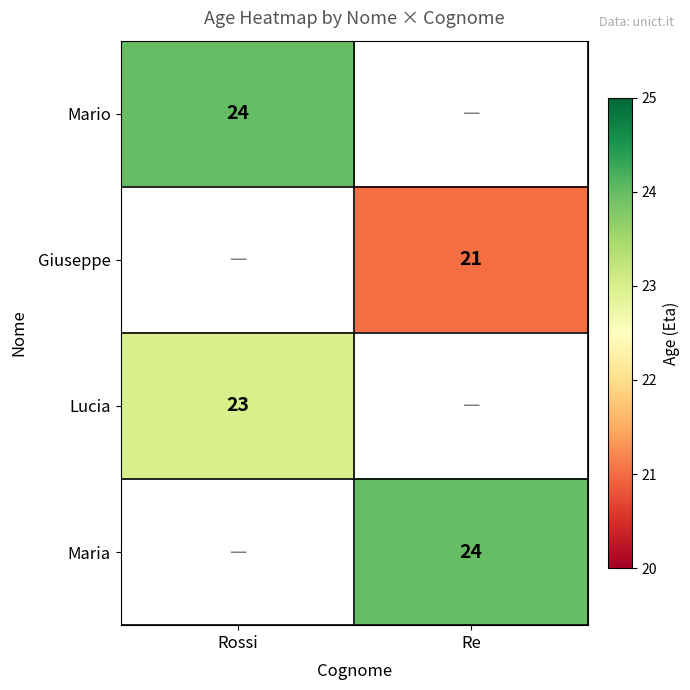

Which has a higher value, Re or Rossi?

Rossi